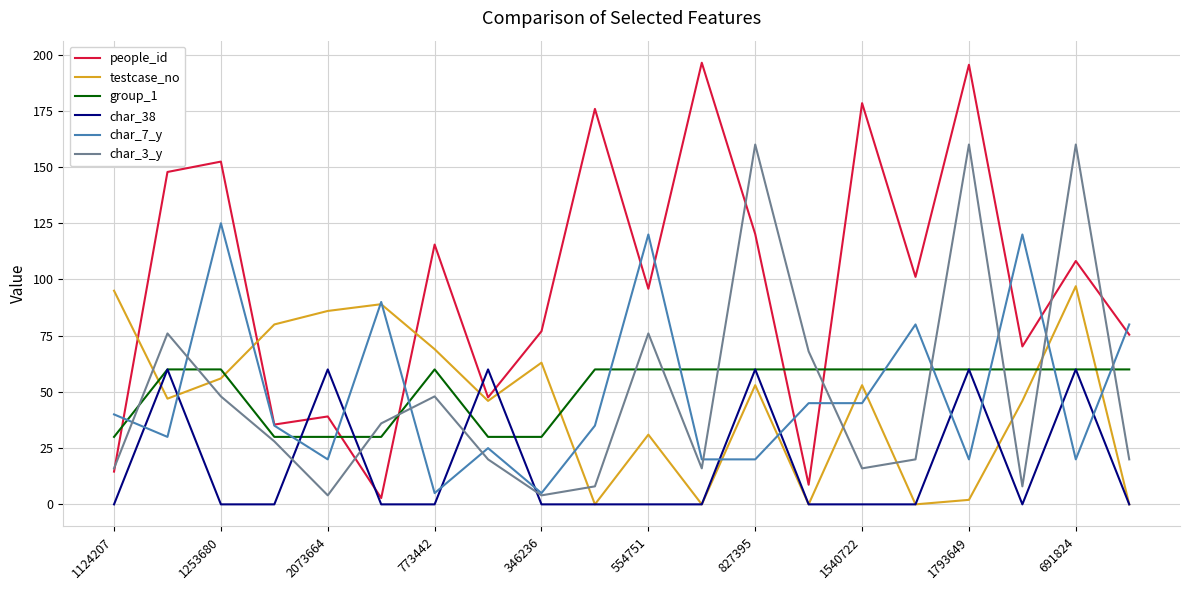

True or false: char_38 and char_7_y cross at least once.

True